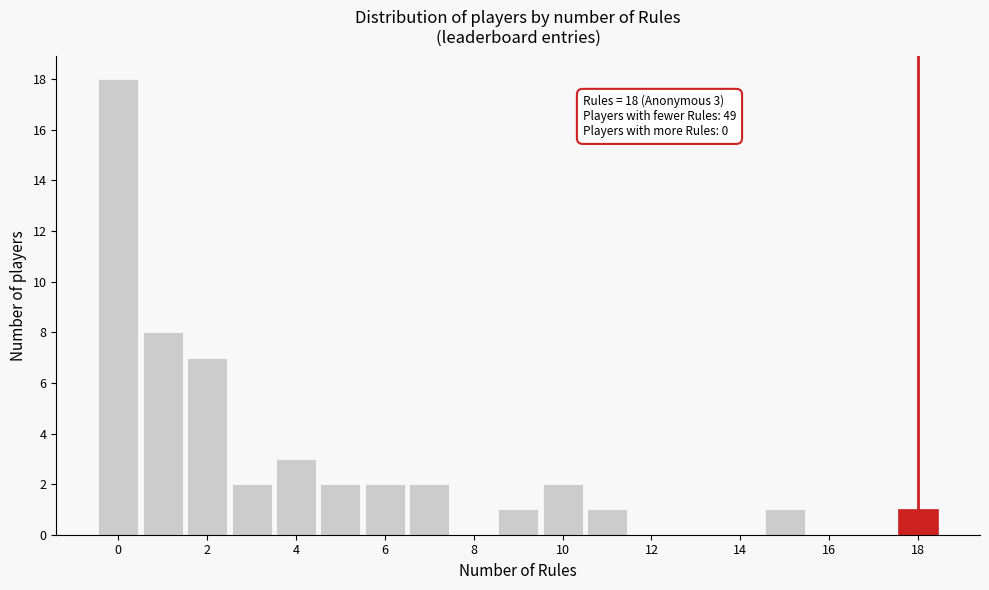

Over which range of the x-axis is the bar tallest?

-0.5 to 0.5